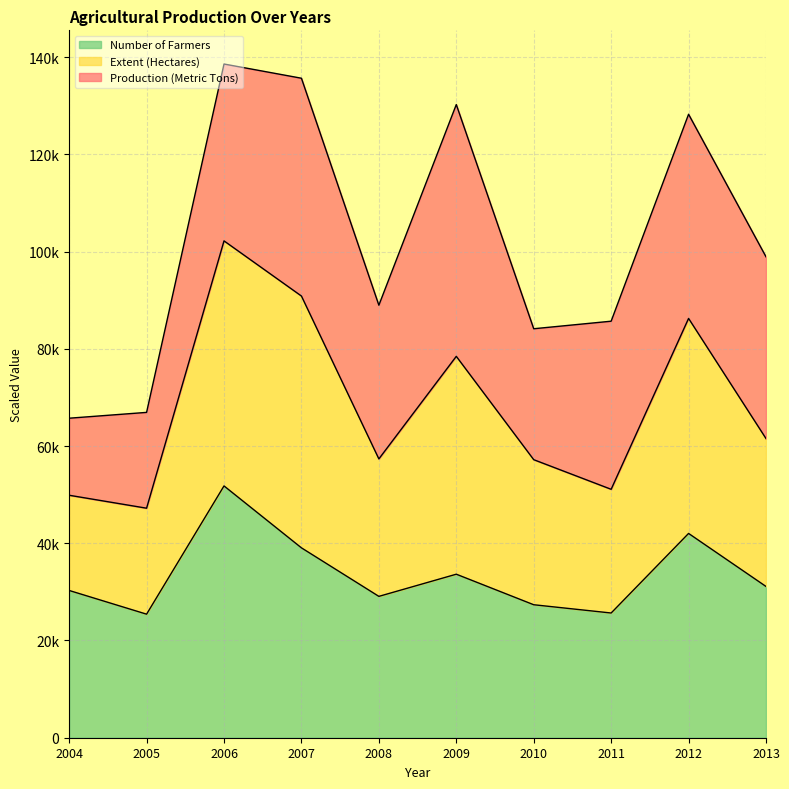

Which has a higher value, 2007 or 2009?

2007